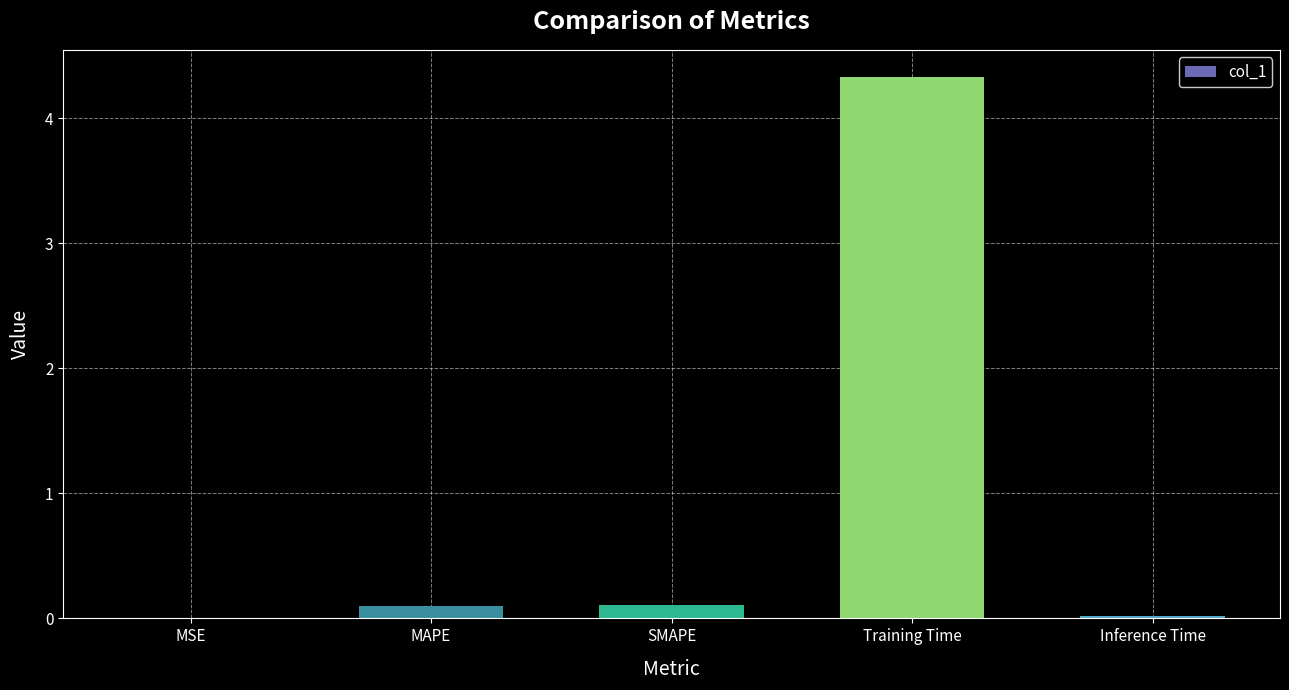

What is the maximum value shown in the chart?

4.3